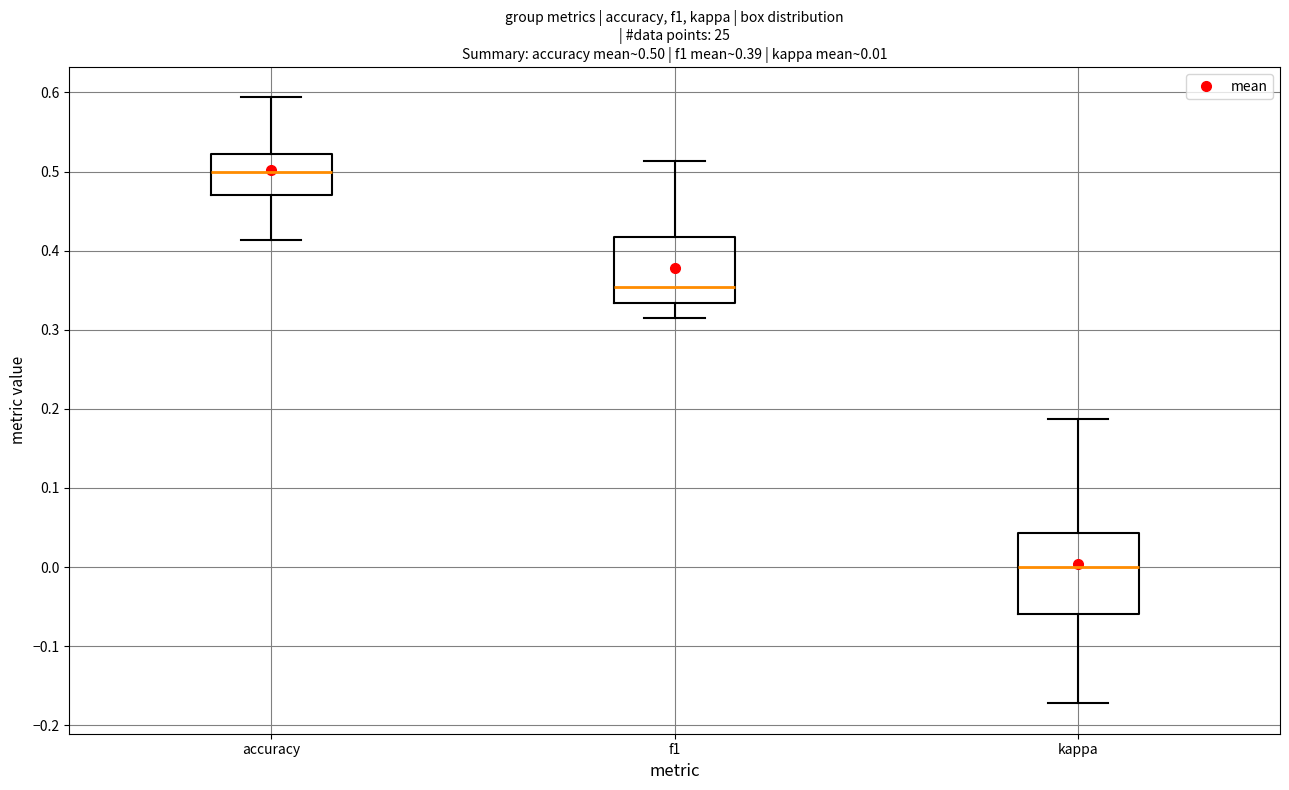

Comparing the boxes themselves (not the whiskers), which one is the tallest?

kappa